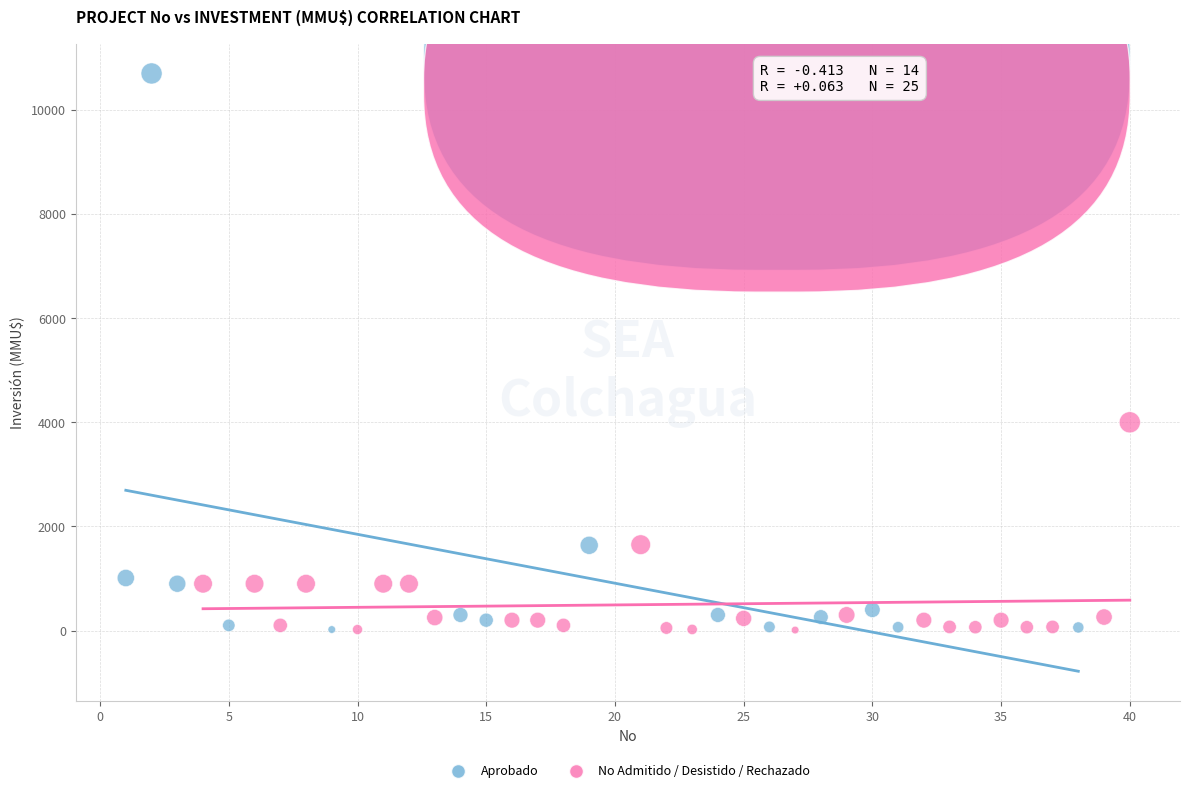

Which series reaches the maximum Y coordinate?

Aprobado